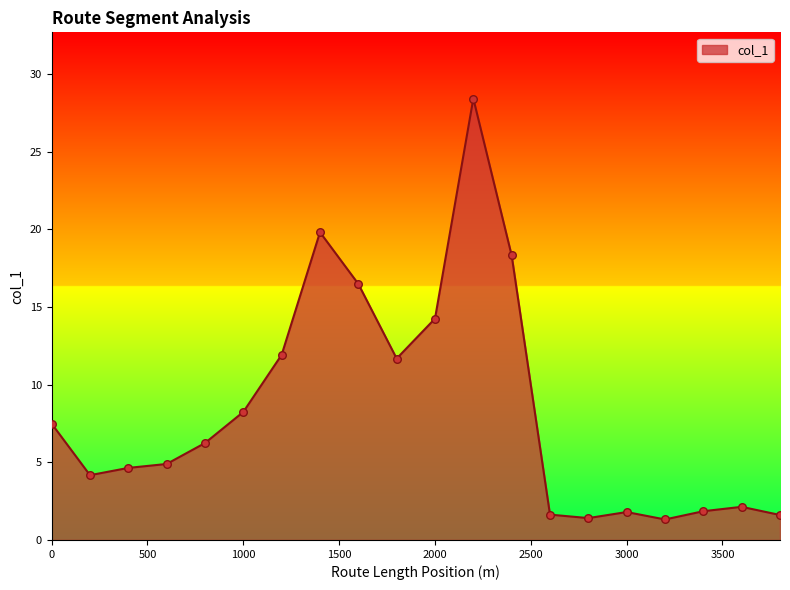

What is the smallest value displayed?

1.3